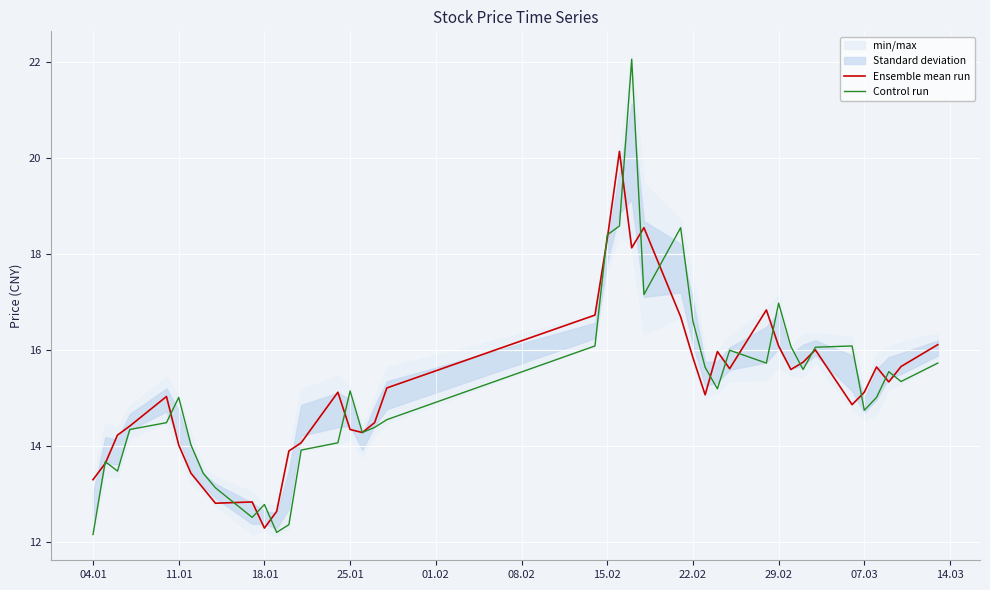

What is the difference between the maximum and minimum values in the Ensemble mean run series?

7.9